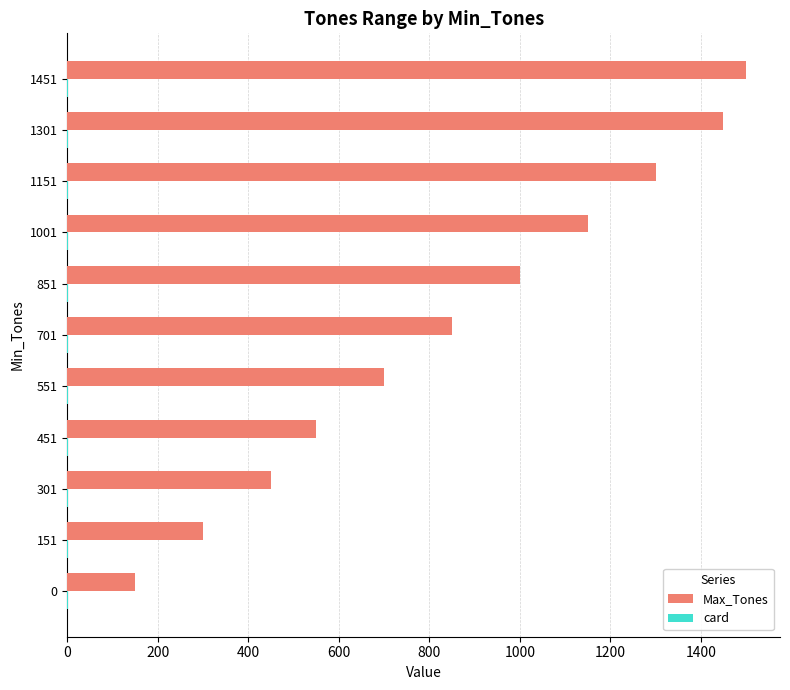

The Max_Tones series shows 711 at 301. True or false?

False